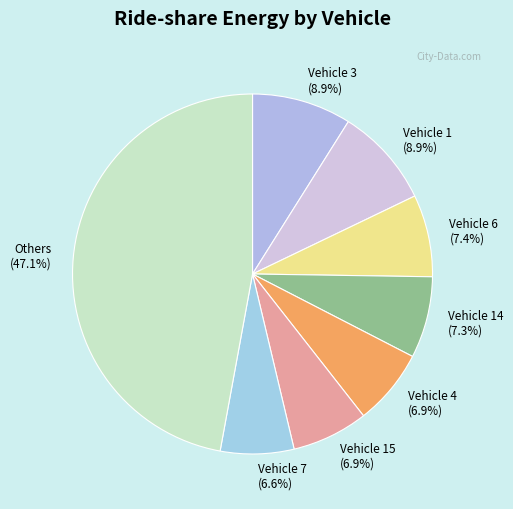

What is the ratio of the value at Vehicle 3 (8.9%) to the value at Vehicle 14 (7.3%)?

1.2